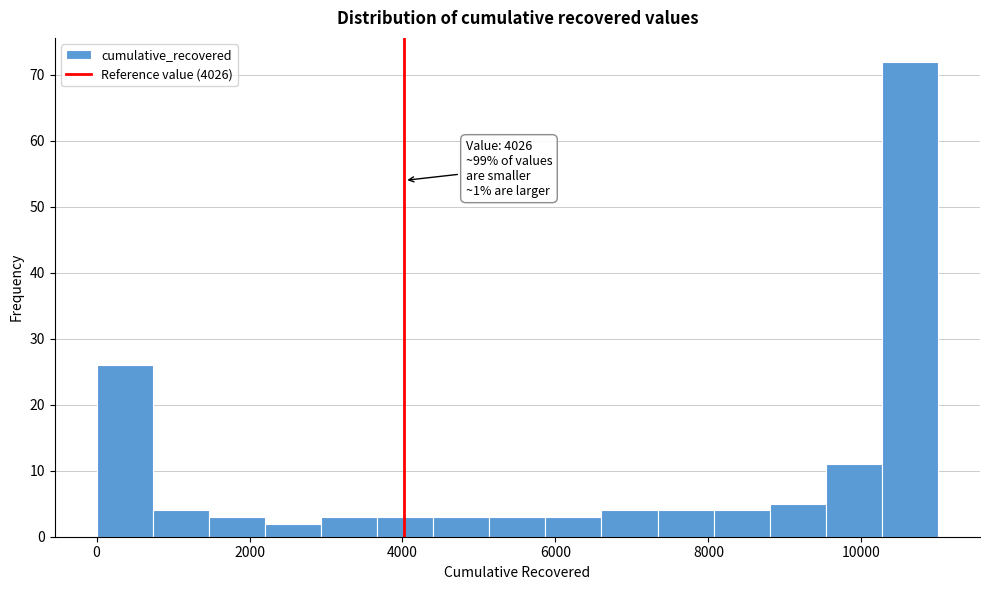

Read against the x-axis, roughly where is the centre of the tallest bar?

10600